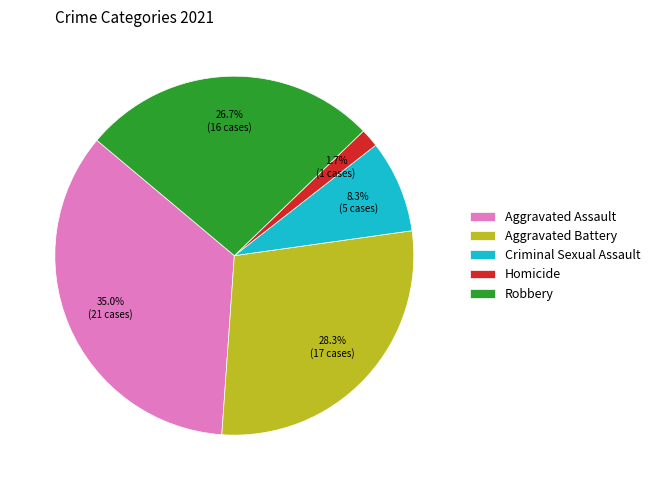

Between Robbery and Homicide, which is larger?

Robbery